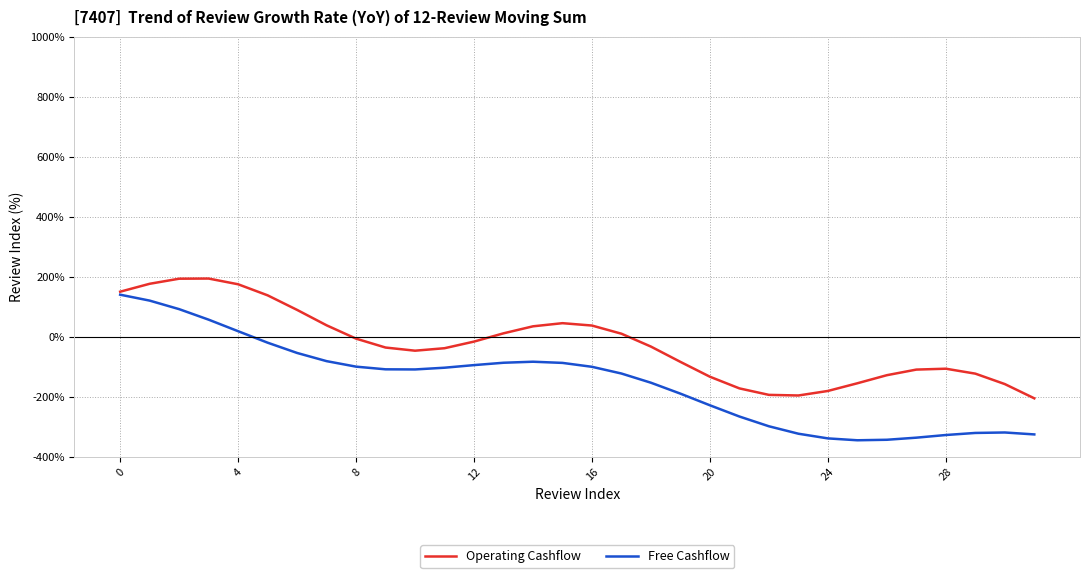

Which series has the largest total across all categories?

Operating Cashflow